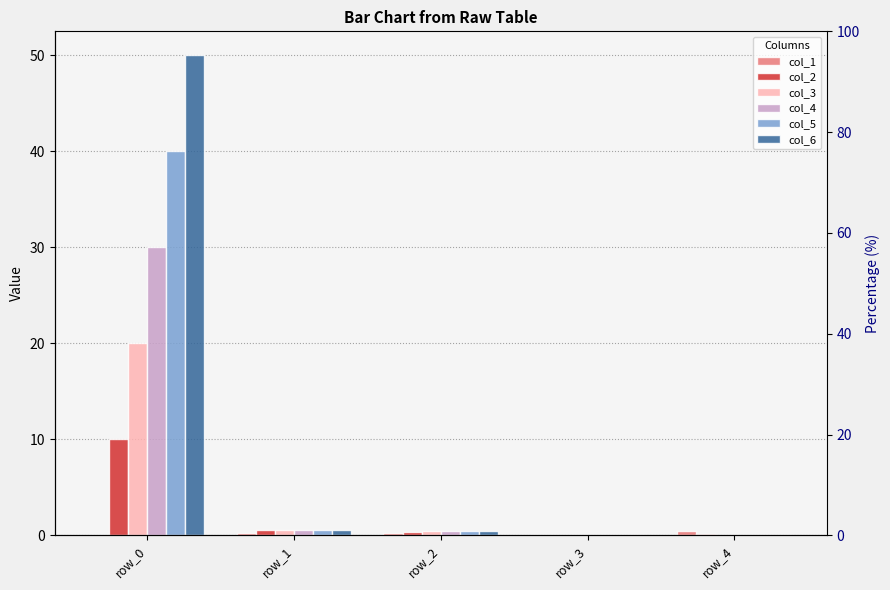

Reading left to right, what are all the values shown in this chart?

col_1: 0.0	0.3	0.2	0.1	0.4
col_2: 10.0	0.5	0.4	0.0	0.1
col_3: 20.0	0.6	0.4	0.0	0.0
col_4: 30.0	0.6	0.4	0.0	0.0
col_5: 40.0	0.6	0.4	0.0	0.0
col_6: 50.0	0.6	0.4	0.0	0.0